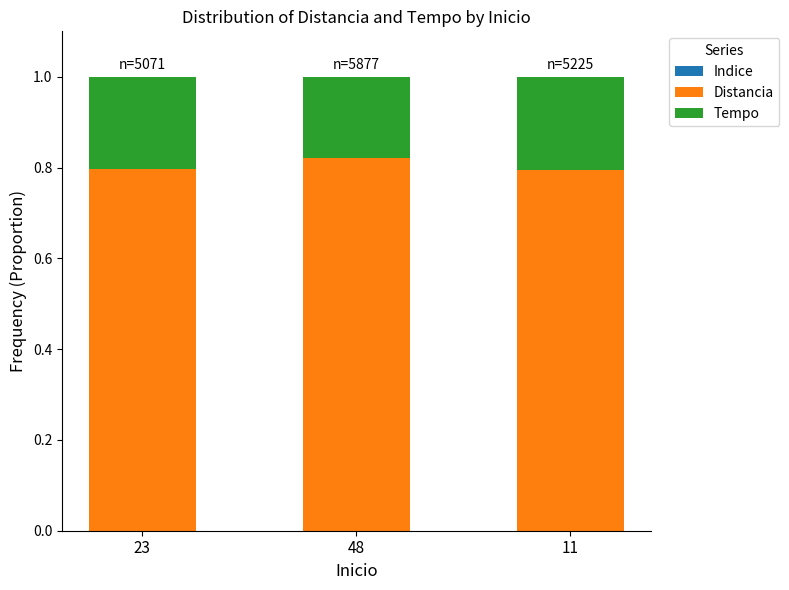

What is the sum of all Distancia values?

2.4